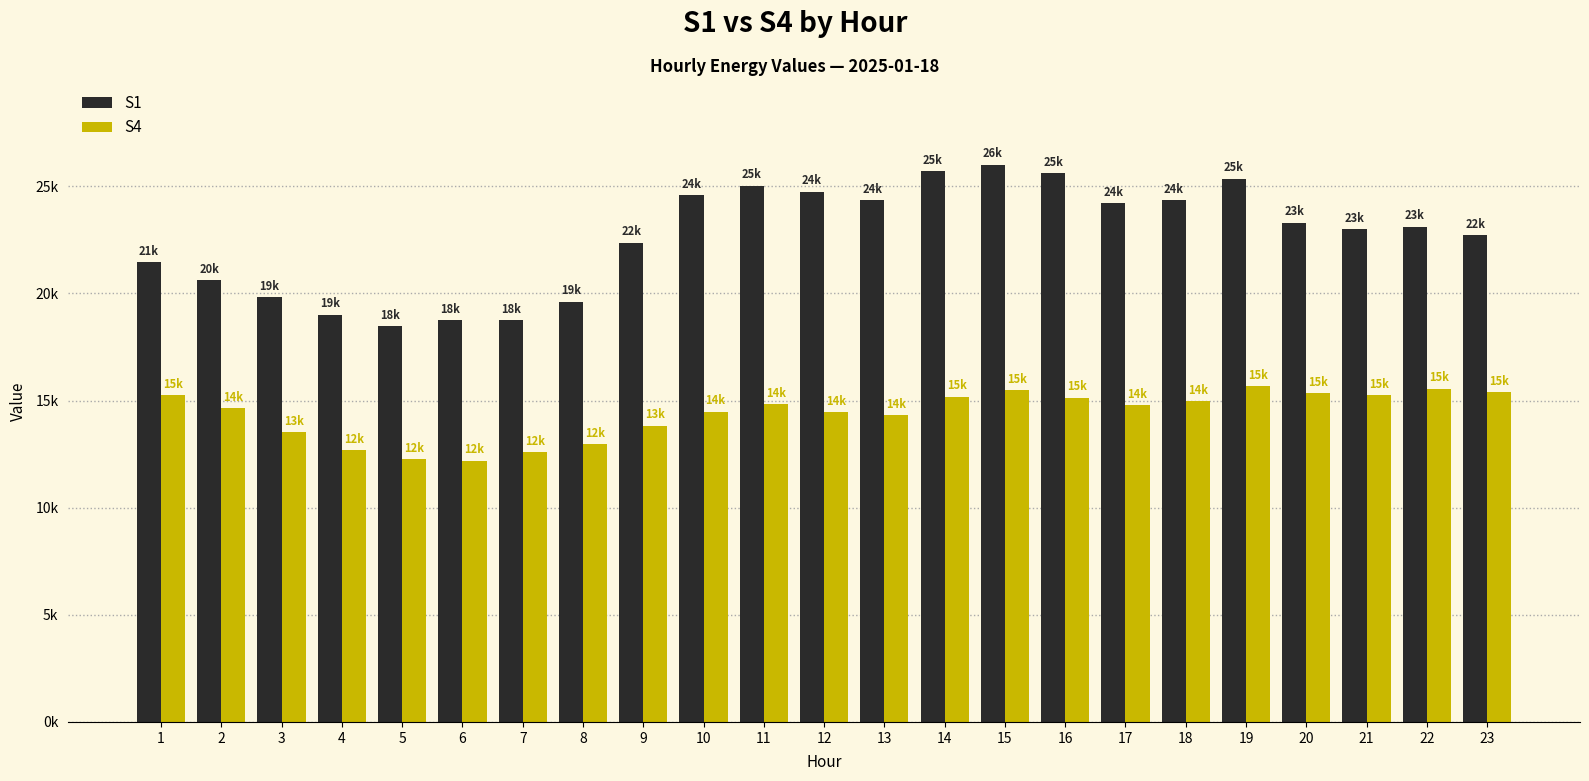

Which series has the largest total across all categories?

S1